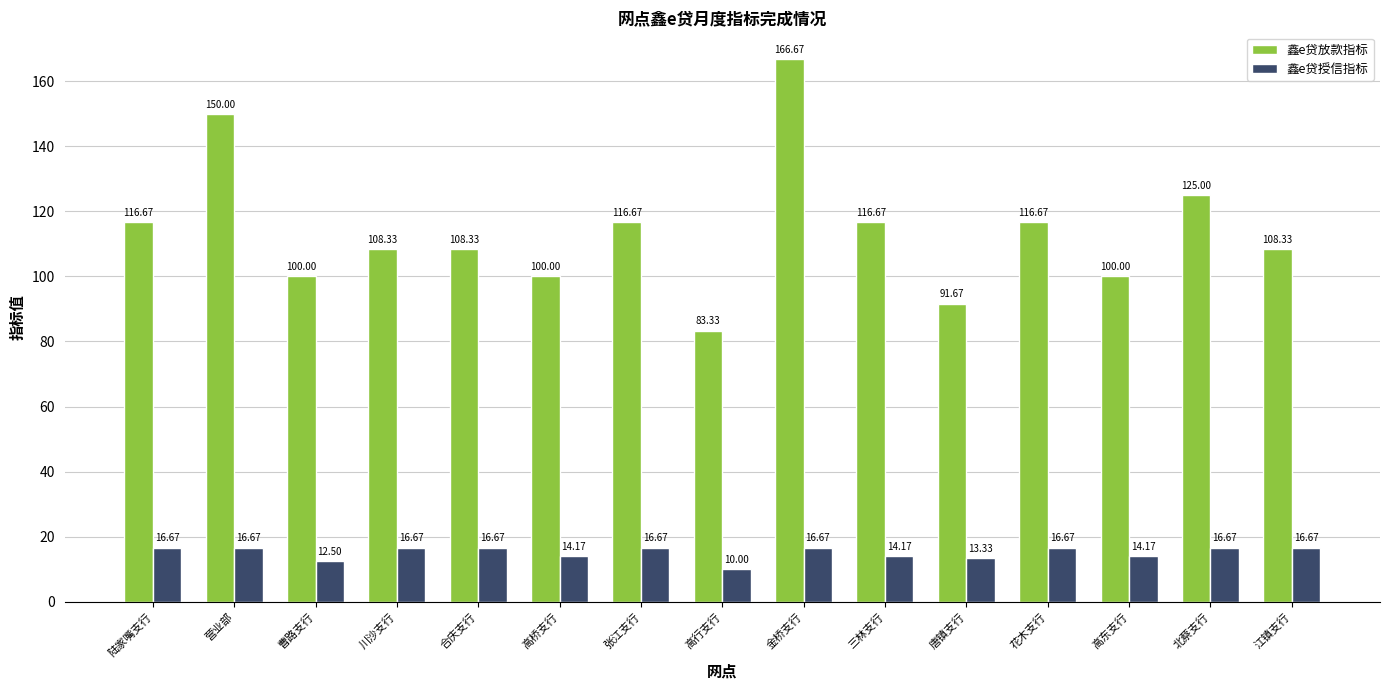

Rank the series by their average value, from highest to lowest.

鑫e贷放款指标, 鑫e贷授信指标